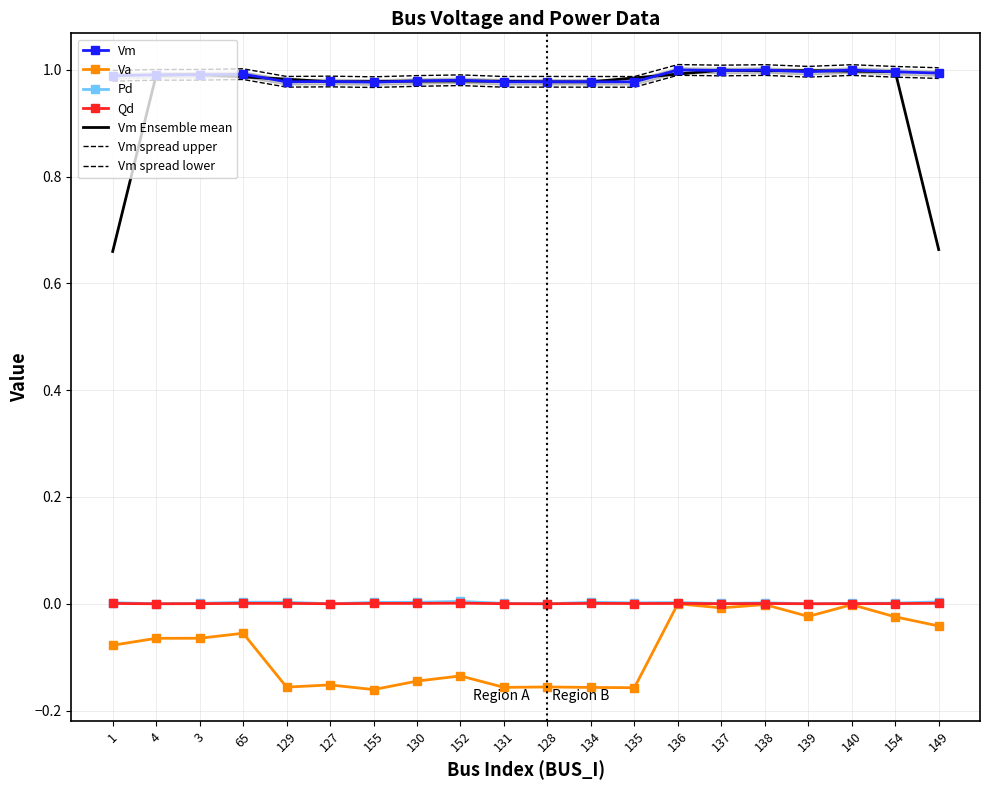

Which series changed the most between 130 and 137?

Va